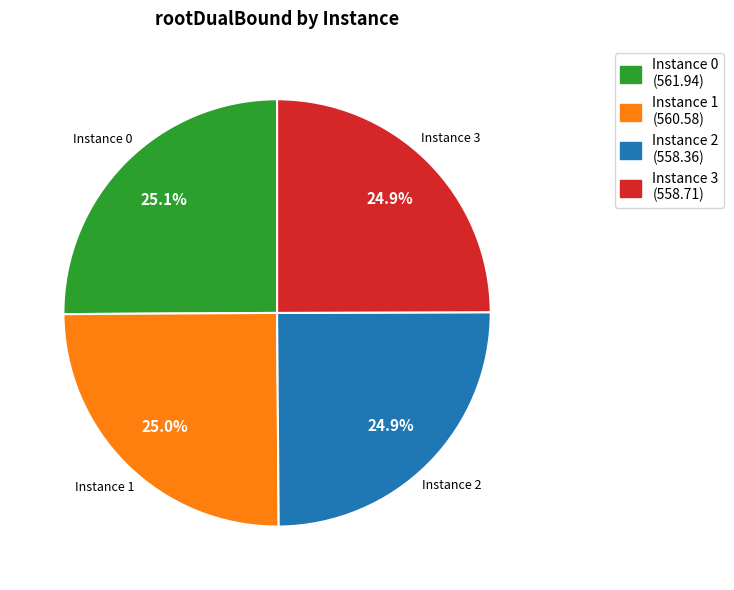

Combined, do Instance 0 and Instance 3 account for over 50%?

Yes